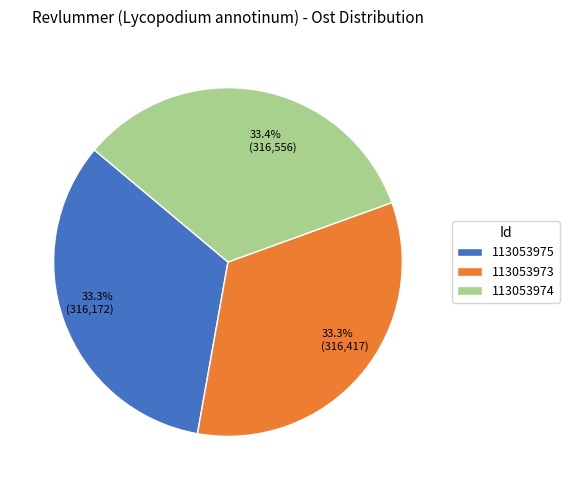

Count the number of slices in the pie.

3